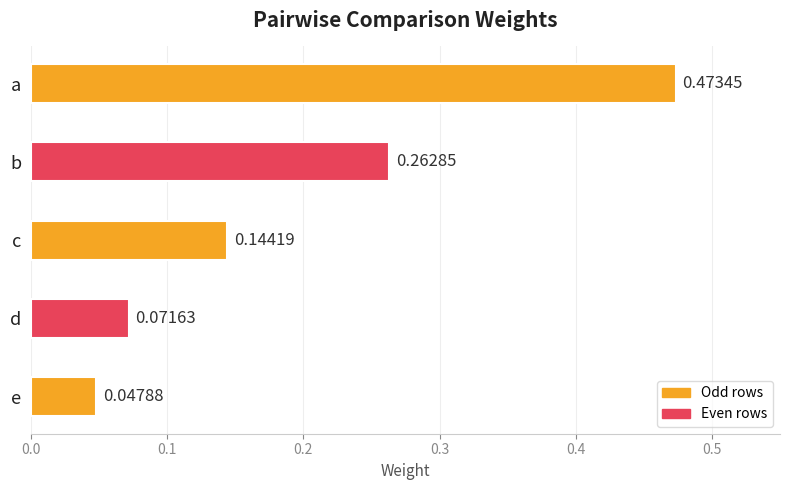

At which label is the value closest to 0?

e